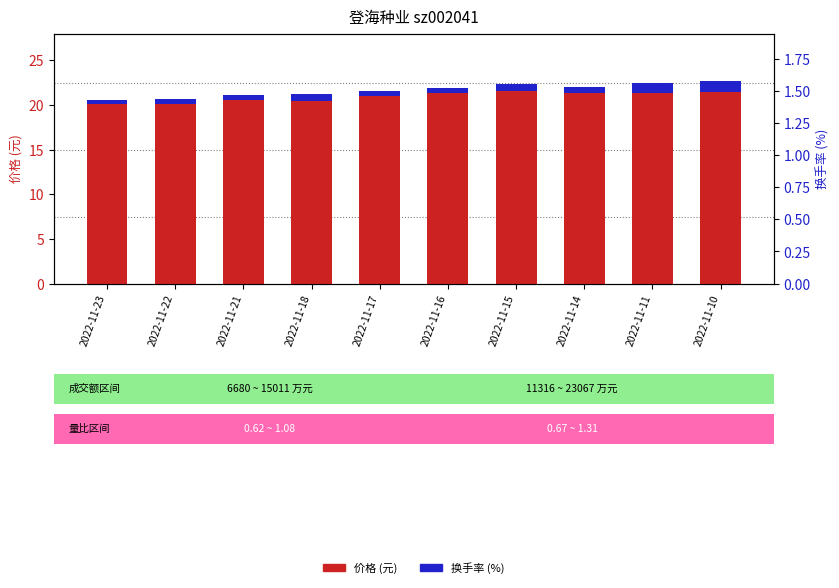

Which category has the highest value across all series?

2022-11-15